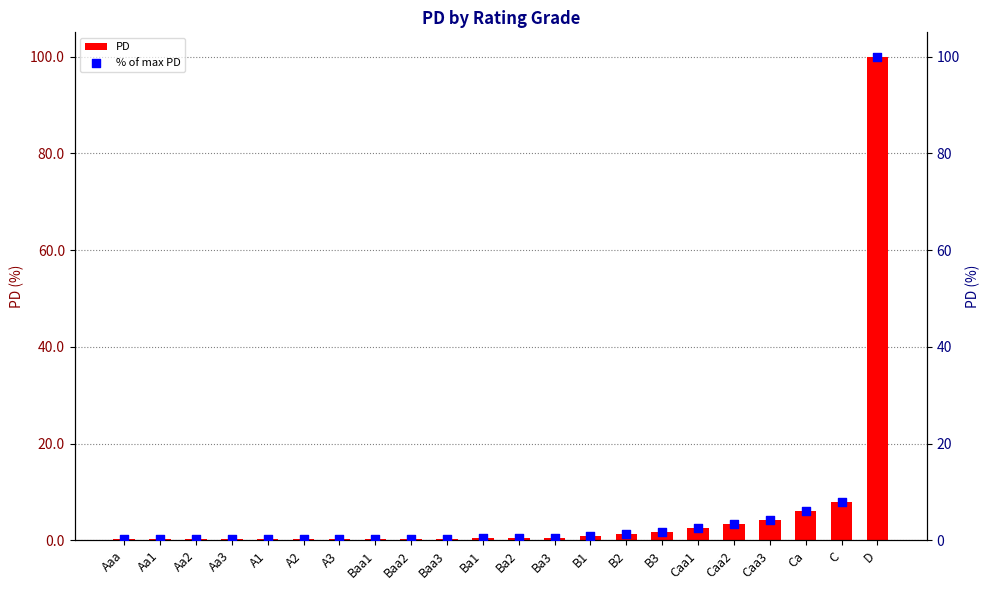

At which category is the sum across all series the highest?

D